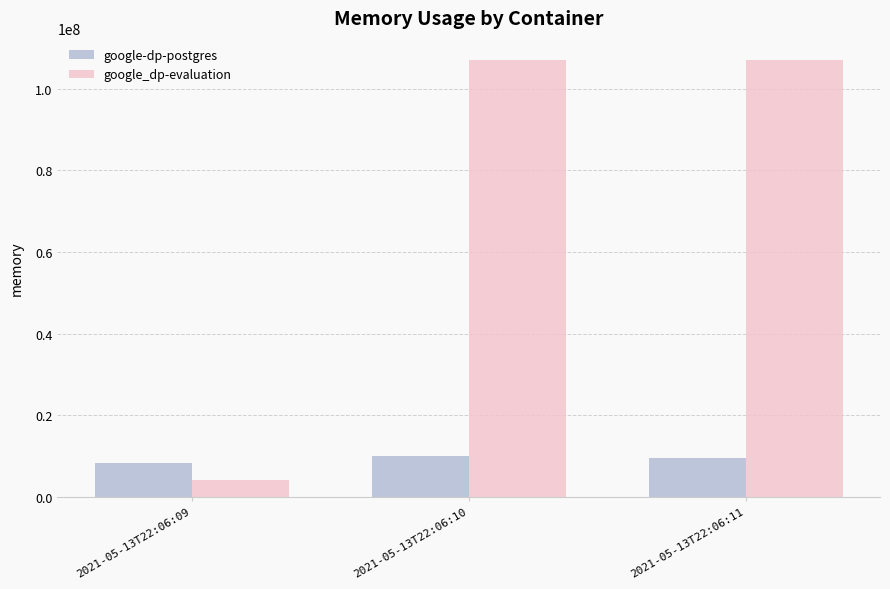

What is the sum of the google-dp-postgres values at 2021-05-13T22:06:11 and 2021-05-13T22:06:09?

17960960